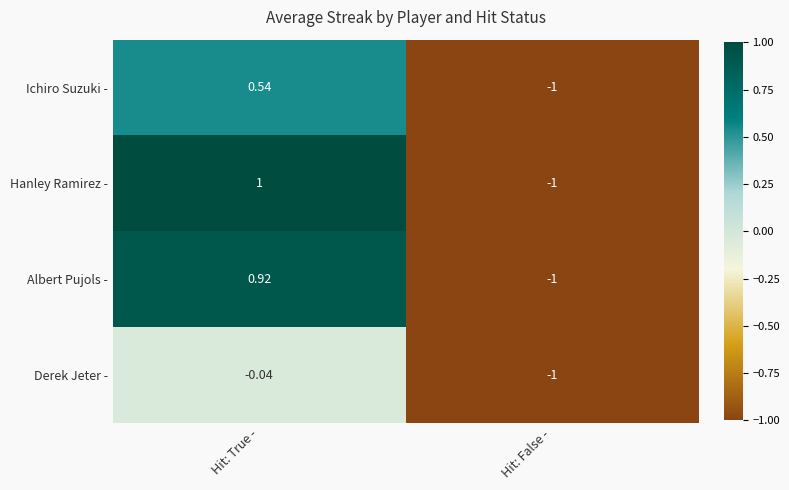

Which series has the largest total across all categories?

Hanley Ramirez -